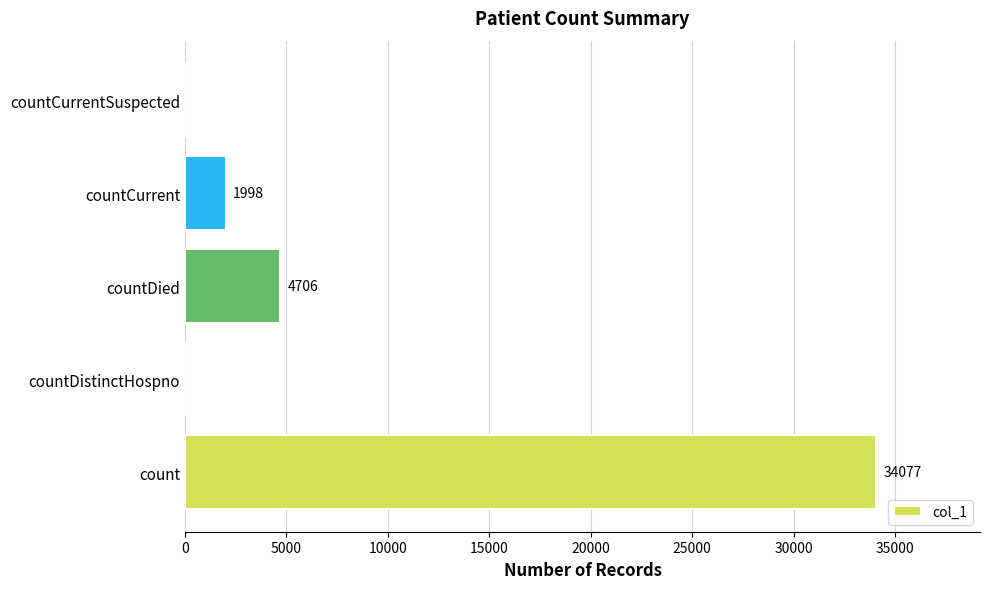

At which label is the value closest to 17038?

countDied